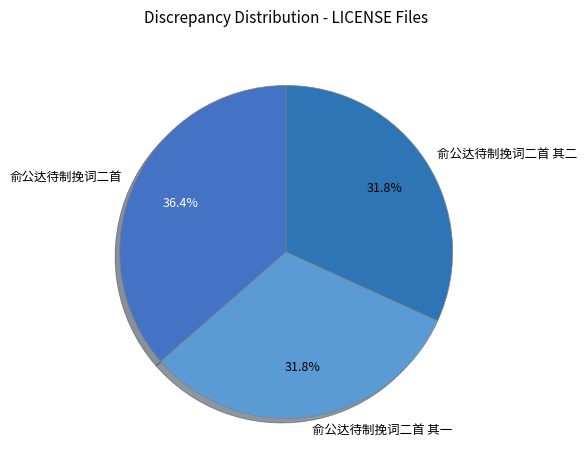

Is 俞公达待制挽词二首 其二 the majority of the pie?

No